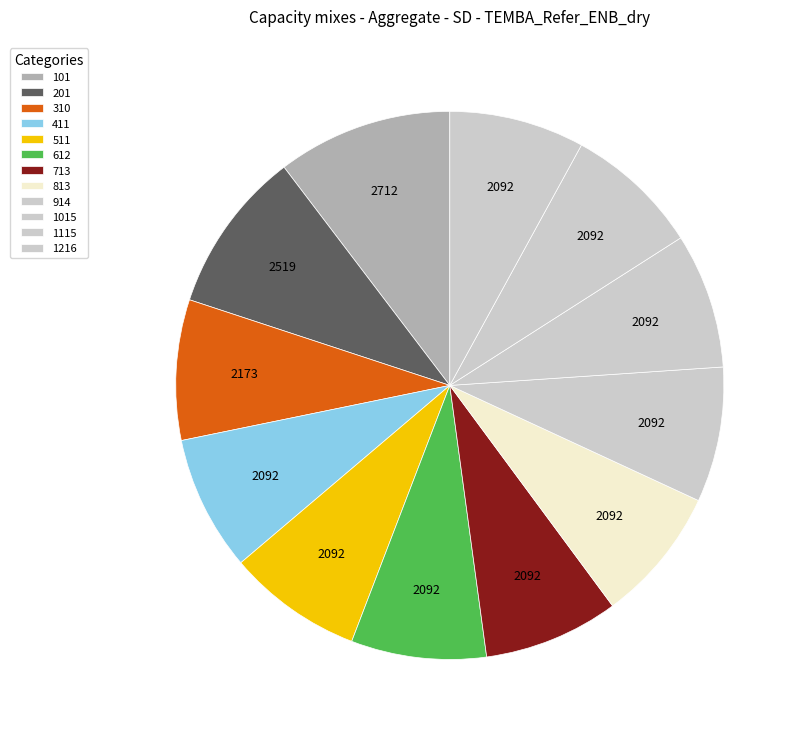

True or false: 914 accounts for 8% of the total.

True